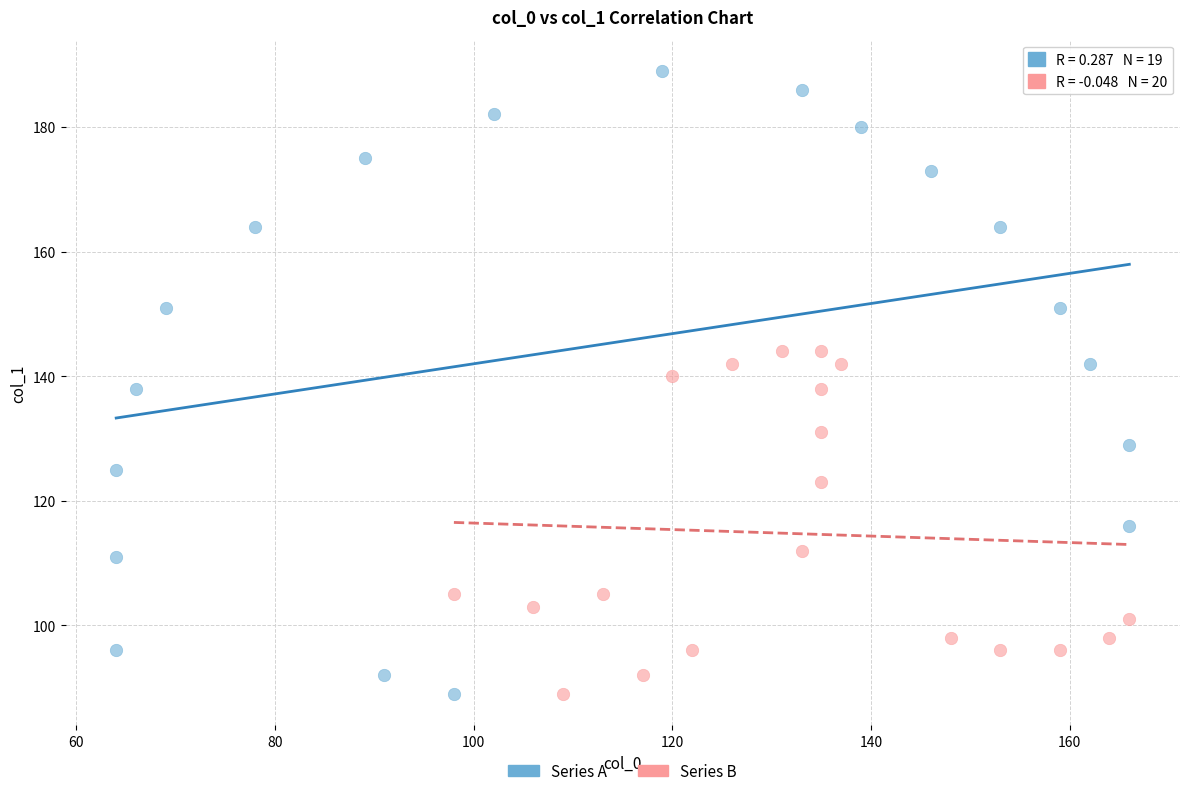

Which series has the largest Y range (max minus min)?

Series A